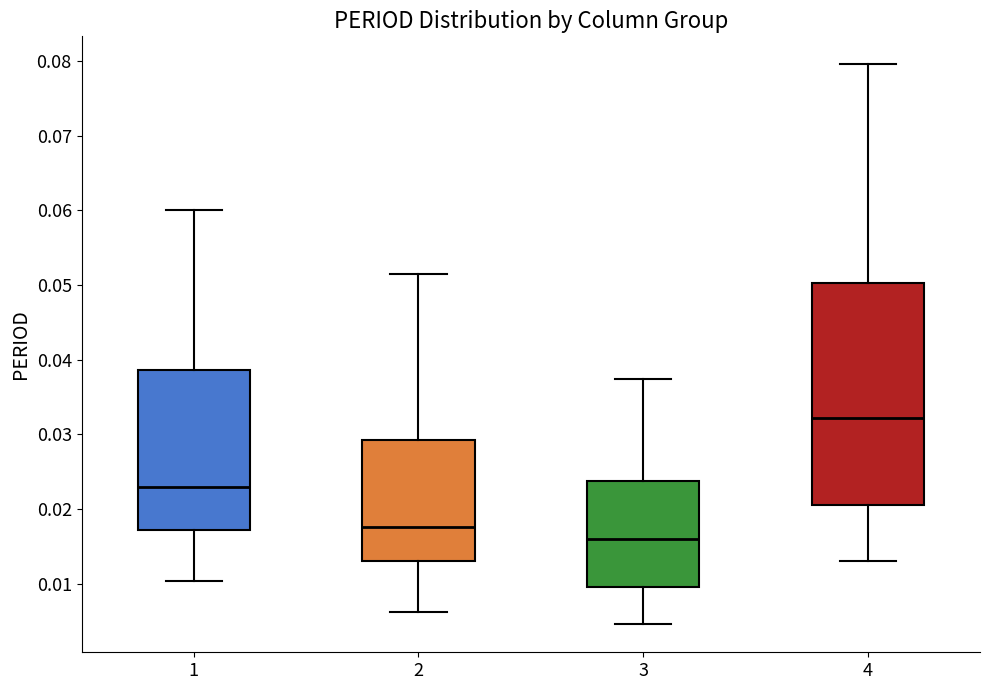

Which box is the tallest, from its lower edge to its upper edge?

4